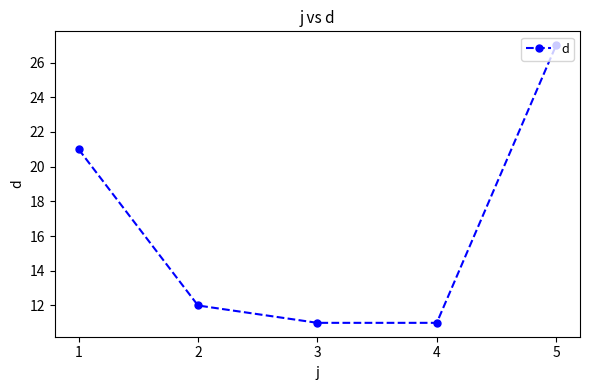

Which label corresponds to the largest value in the chart?

5